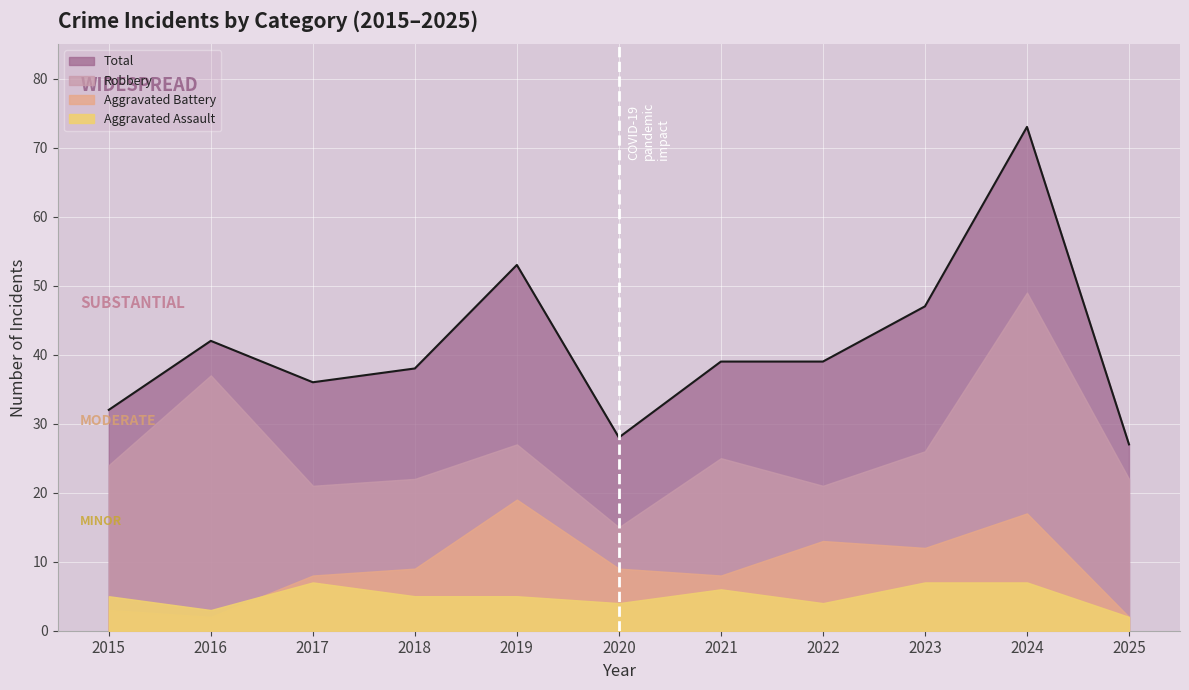

Which series ends up on top after the final intersection of Aggravated Assault and Aggravated Battery?

Aggravated Battery